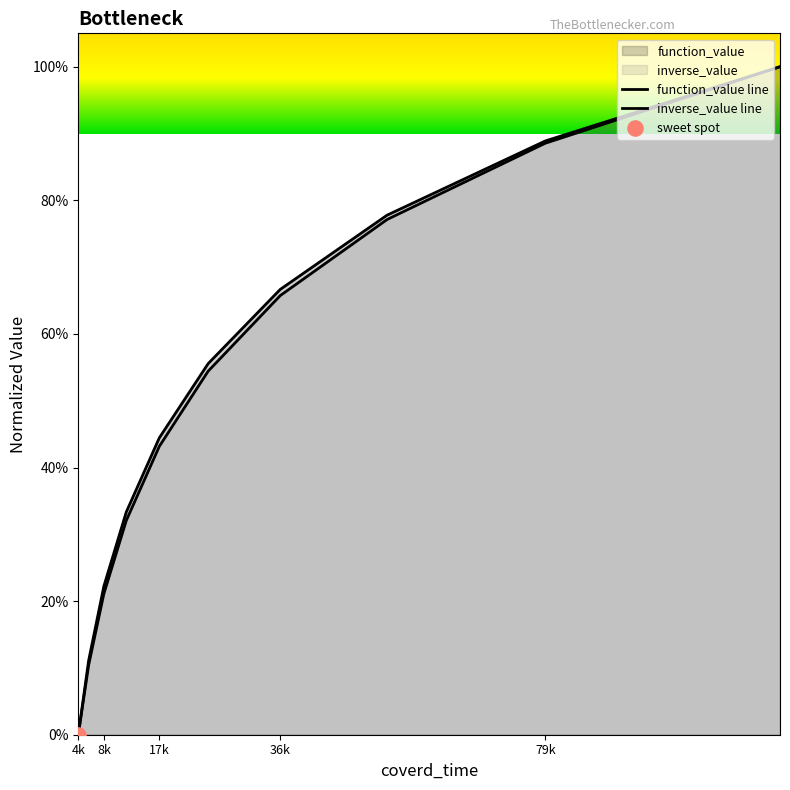

Which series has the largest Y range (max minus min)?

function_value